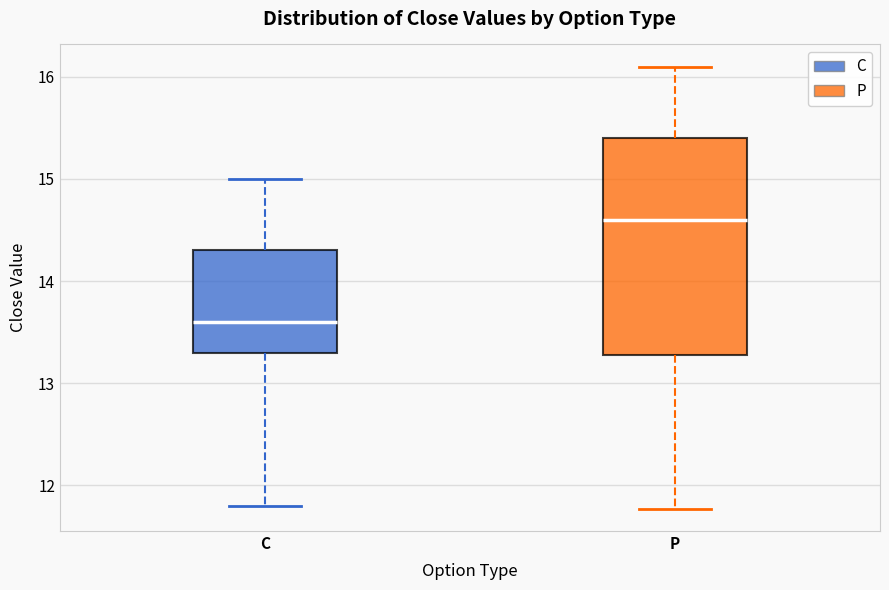

Comparing the boxes themselves (not the whiskers), which one is the tallest?

P